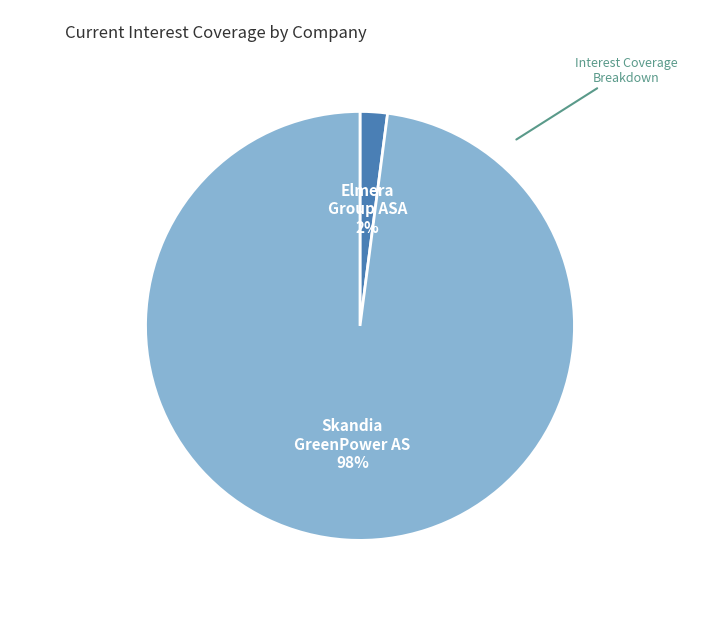

To the nearest percent, what is the average slice percentage?

50%